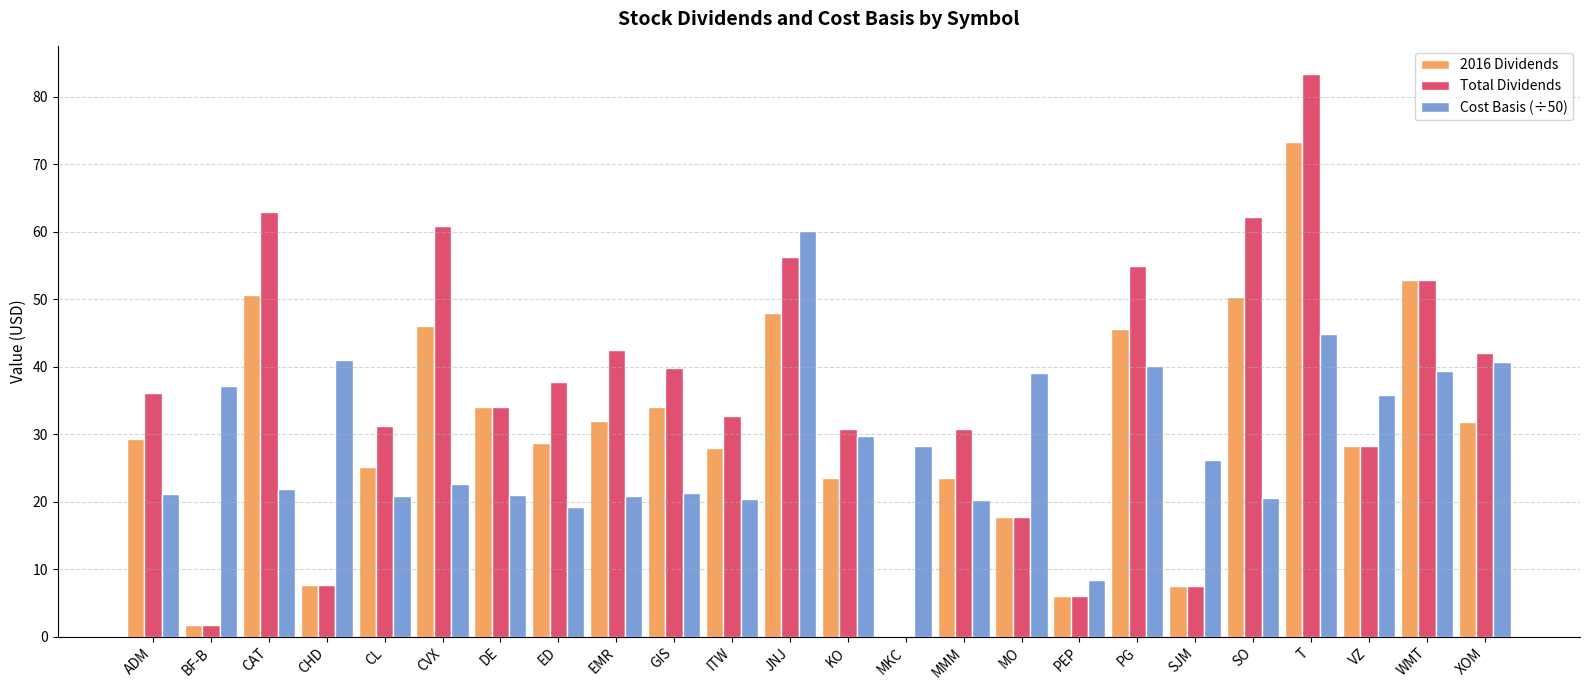

How many data points in 2016 Dividends are above 29?

12